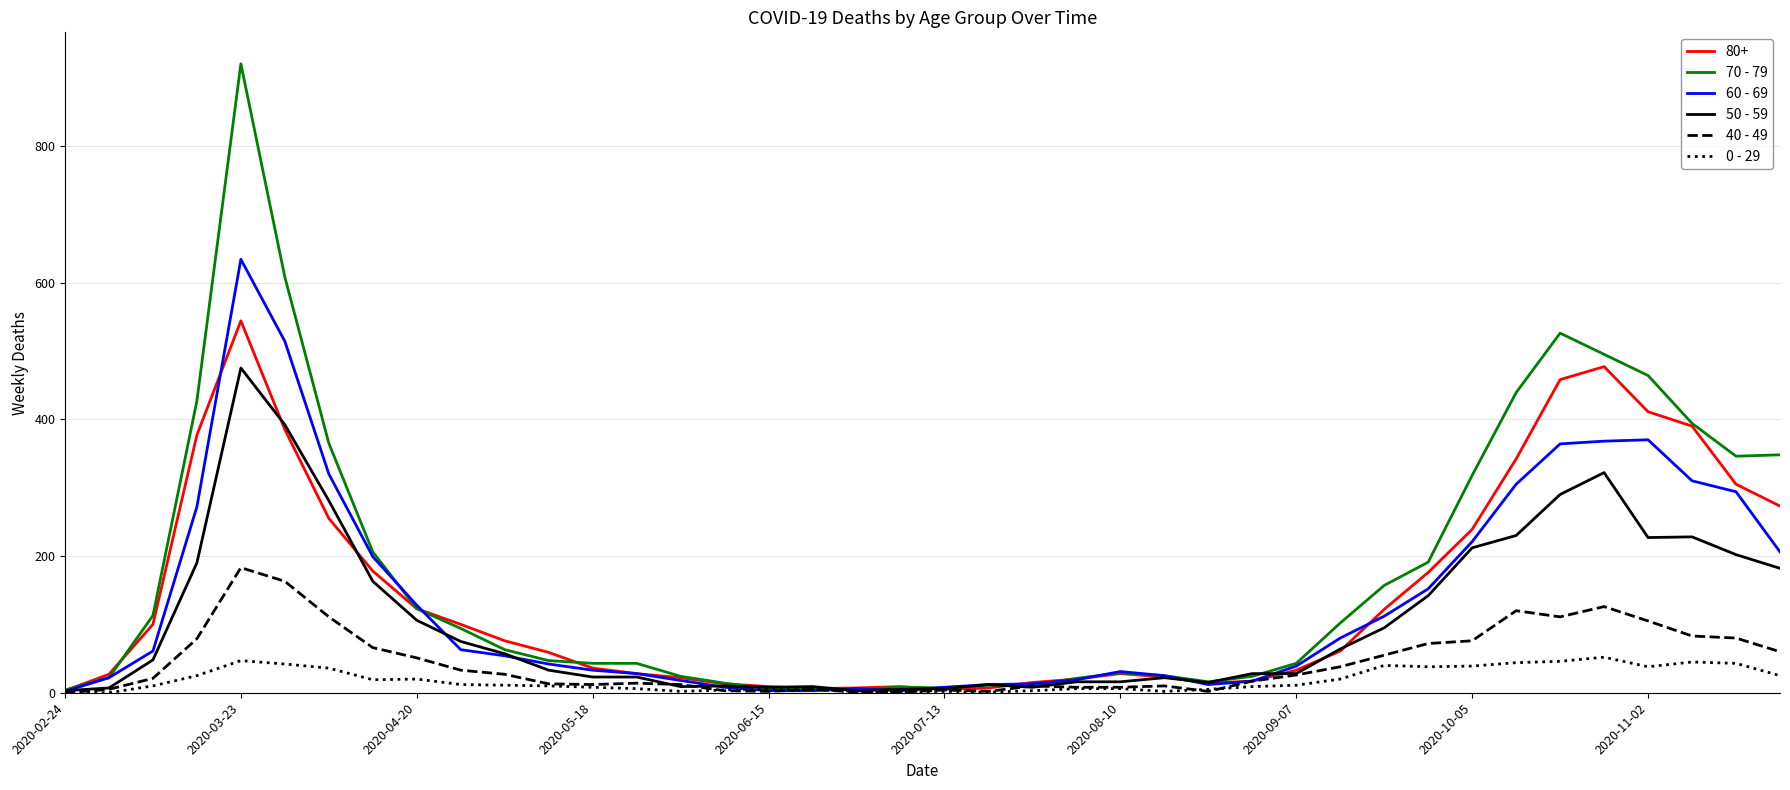

Which series has the largest range (max minus min)?

70 - 79